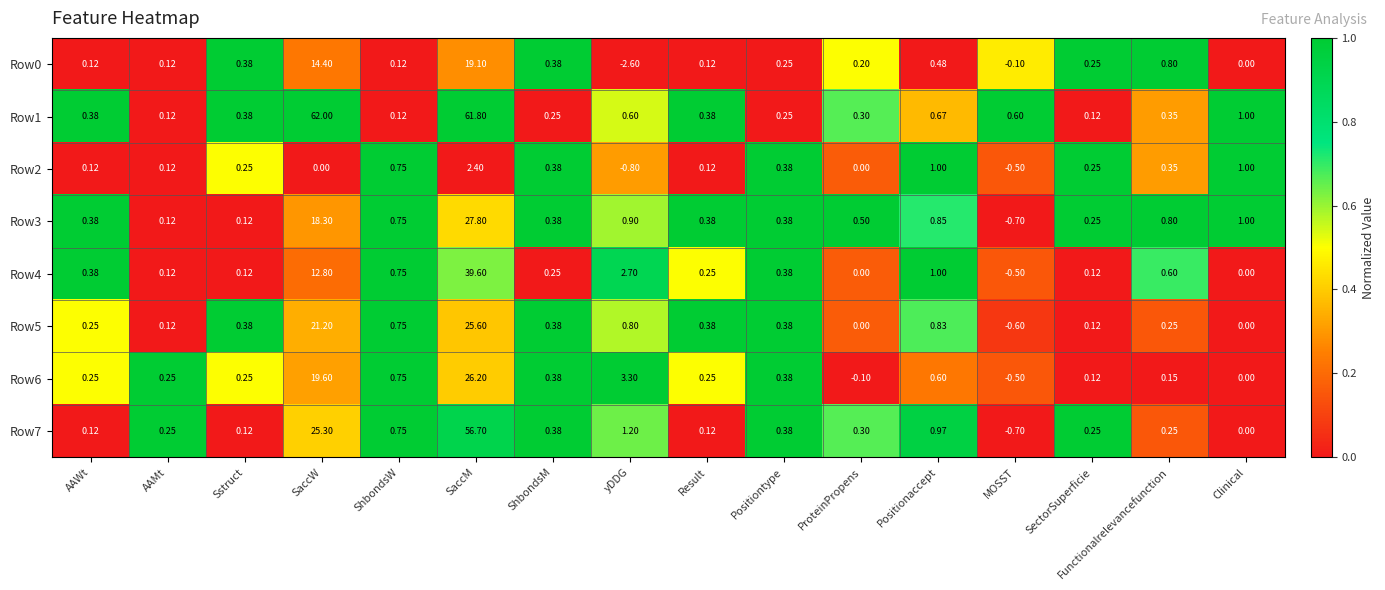

Which label corresponds to the smallest value in the chart?

yDDG